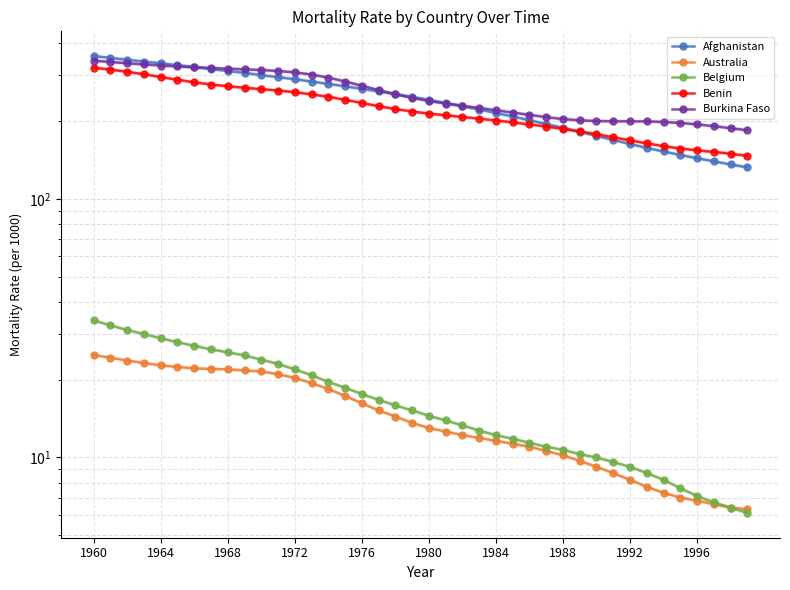

What is the approximate value of Afghanistan at 11?

295.3